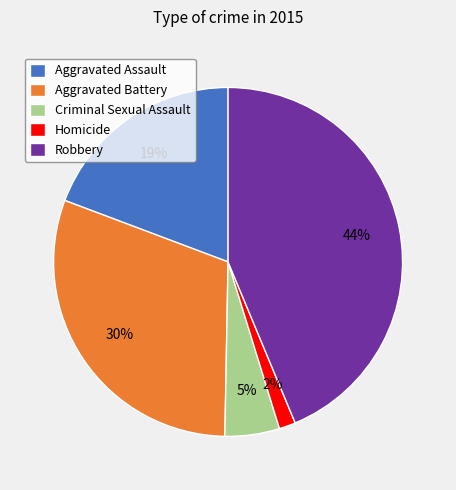

To the nearest percent, what percentage of the pie is Robbery?

44%